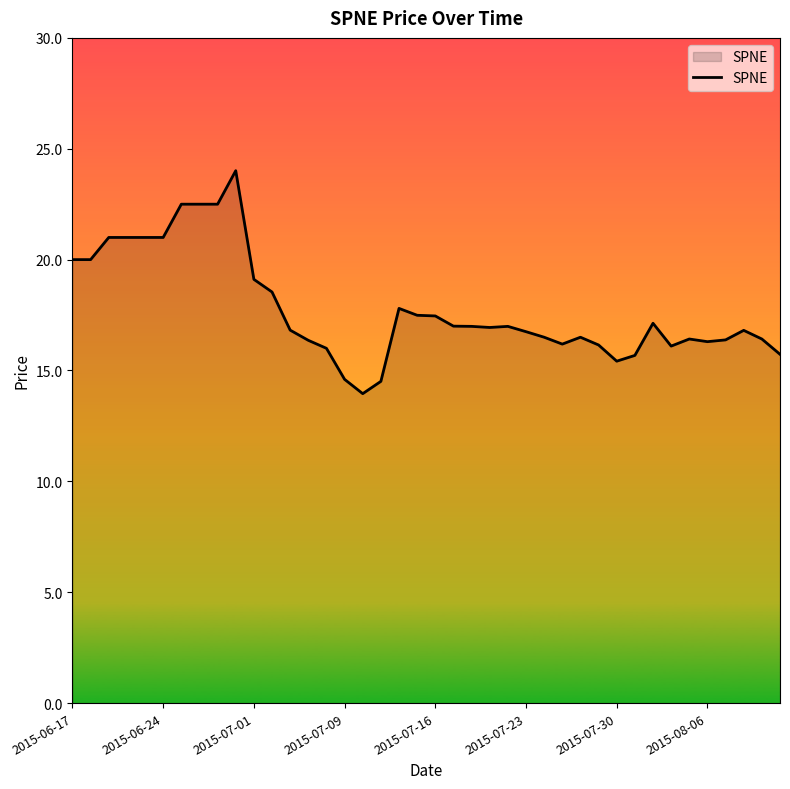

What is the difference between the maximum and minimum values?

10.1